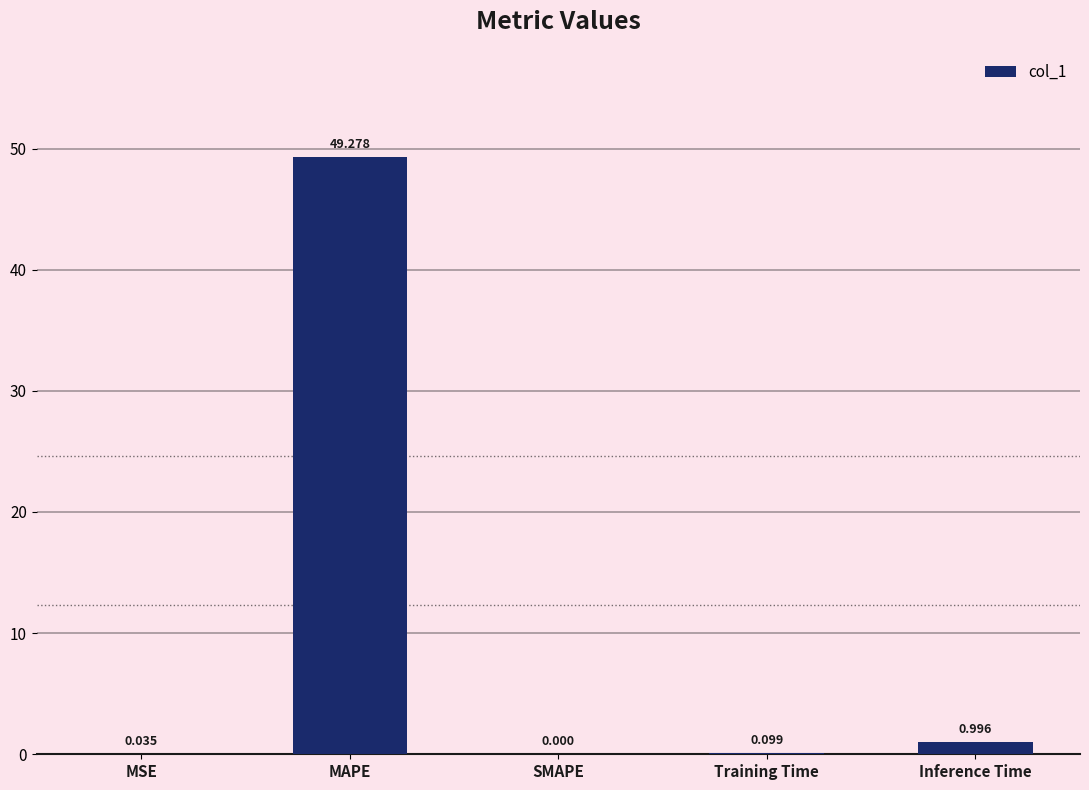

At which category does the chart reach its peak across all series?

MAPE